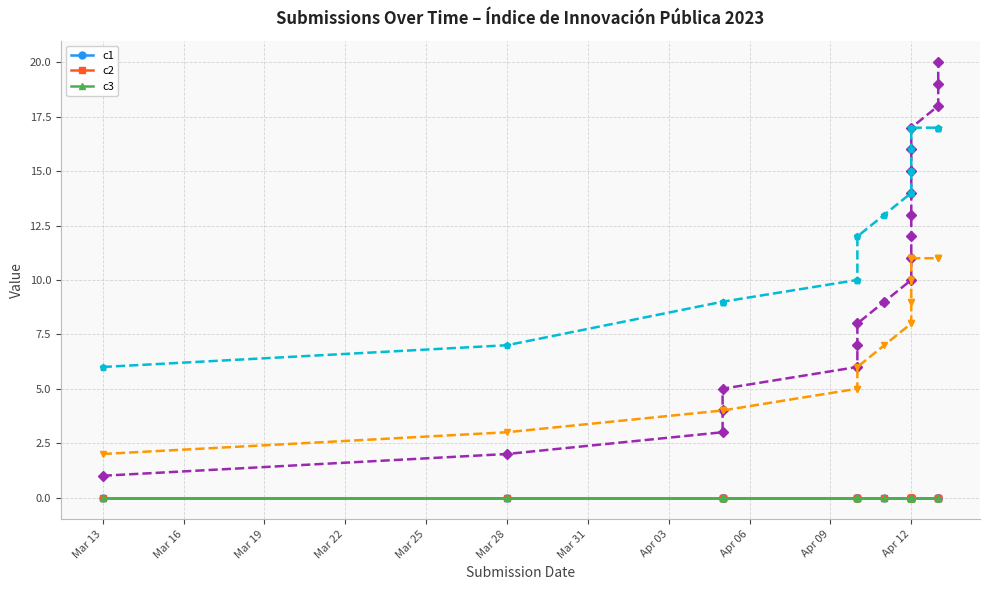

Reading left to right, what are all the values shown in this chart?

_index: 1	2	3	4	5	6	7	8	9	10	11	12	13	14	15	16	17	18	19	20
_parent_index: 2	3	4	4	4	5	5	6	7	8	8	9	9	10	11	11	11	11	11	11
_submission__id: 6	7	9	9	9	10	10	12	13	14	14	15	15	16	17	17	17	17	17	17